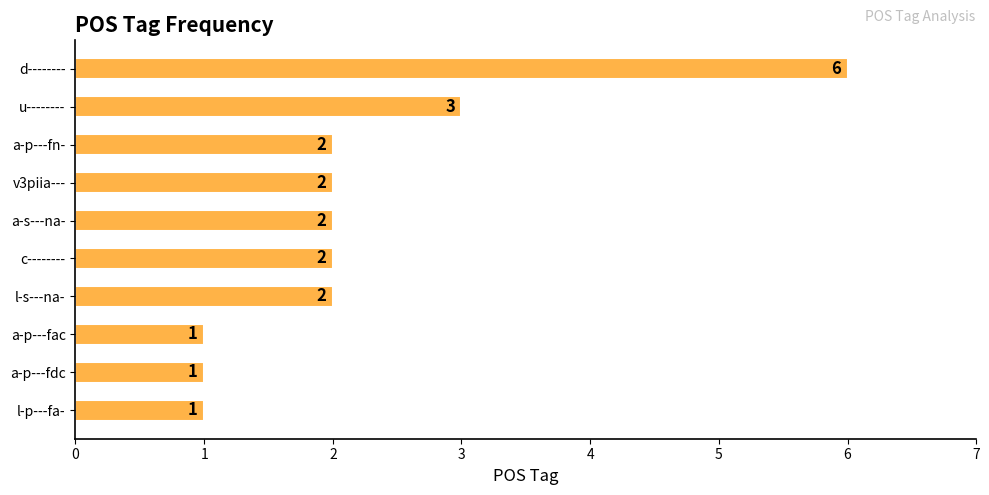

The chart shows a value of 1 at a-p---fdc. True or false?

True